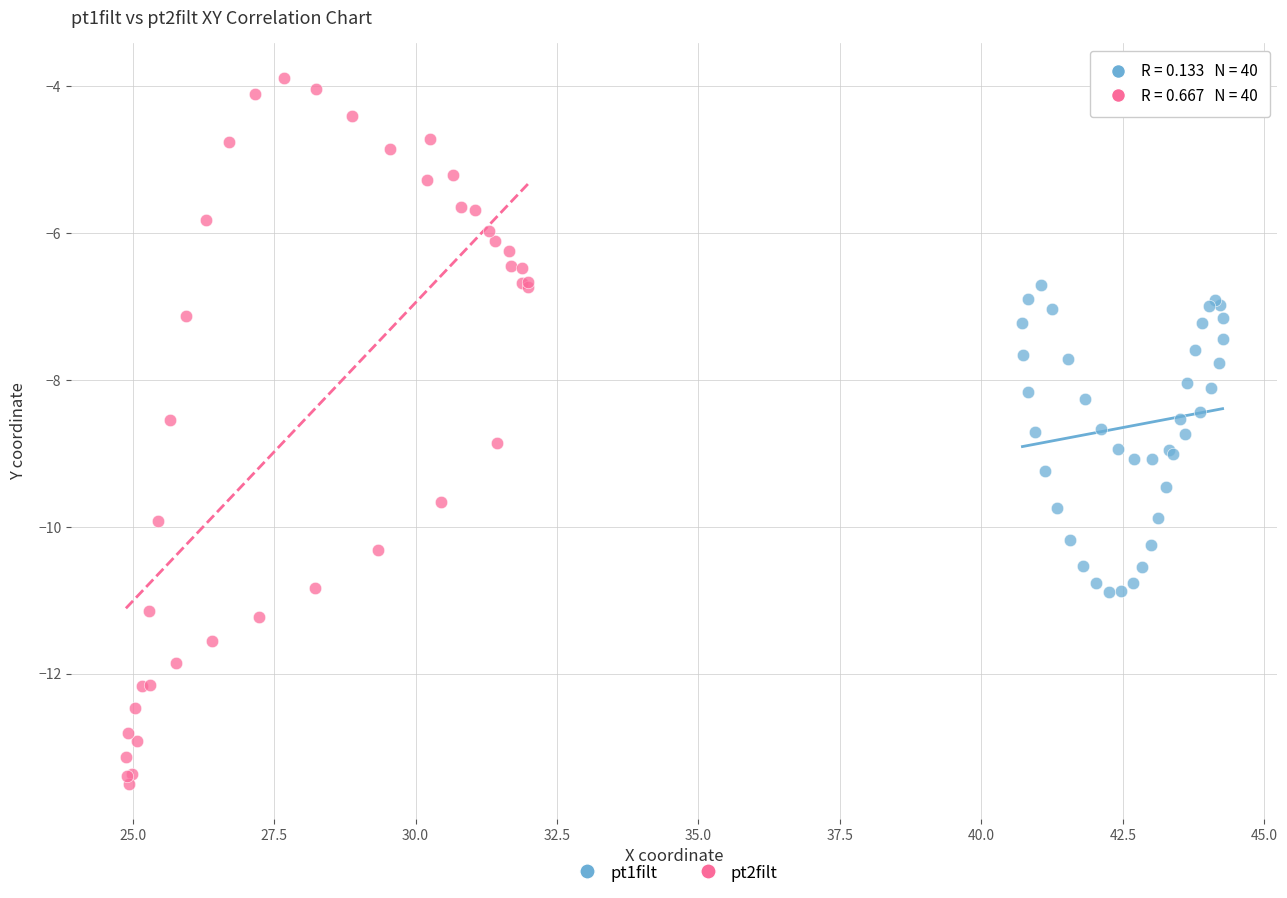

Which series has the widest spread of Y values?

pt2filt